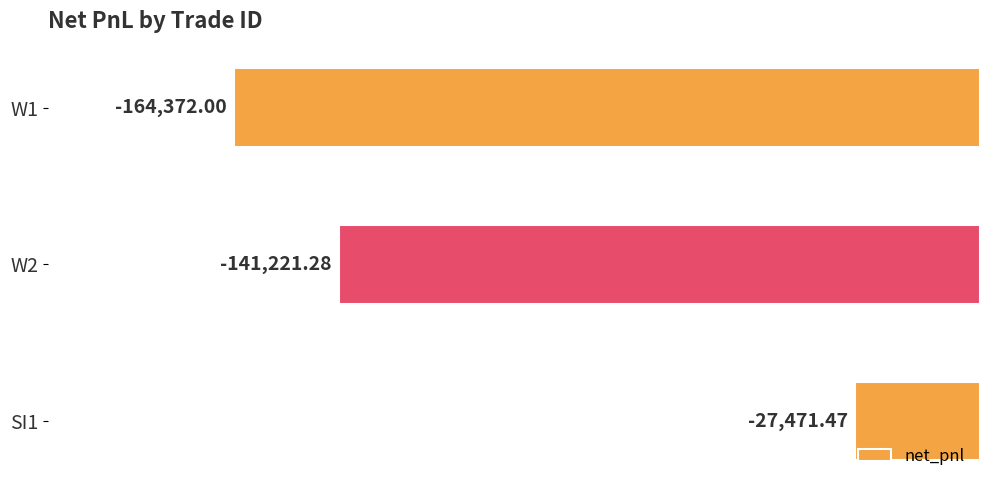

What is the average value?

-111021.6